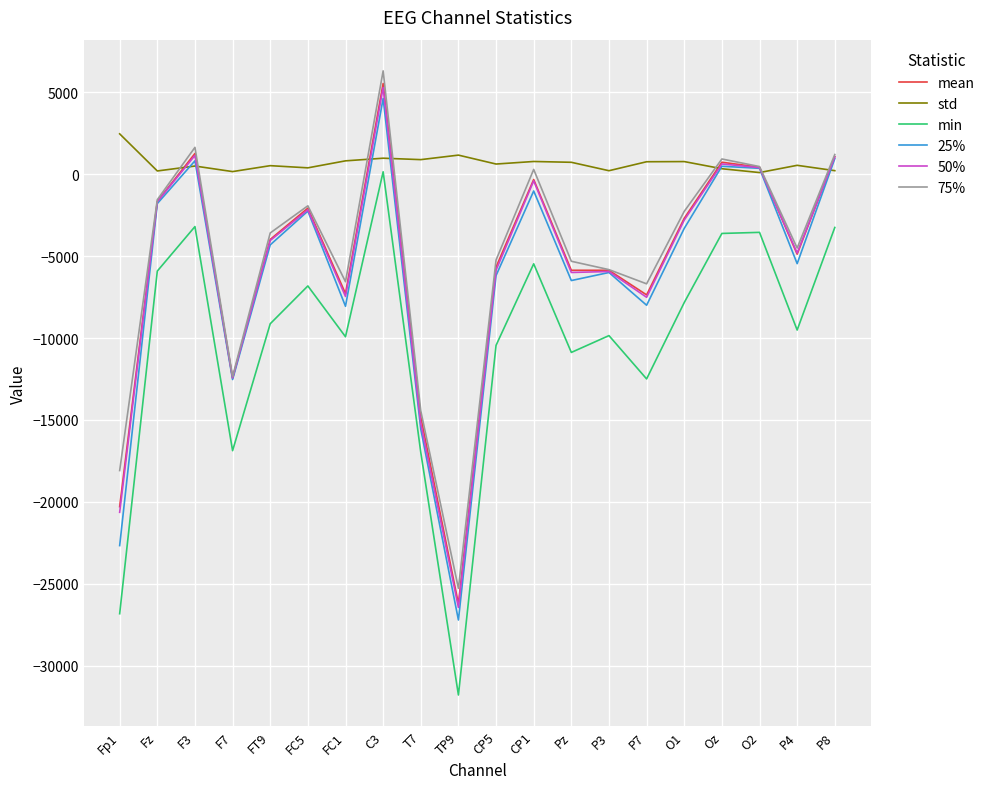

True or false: 50% and std cross at least once.

True